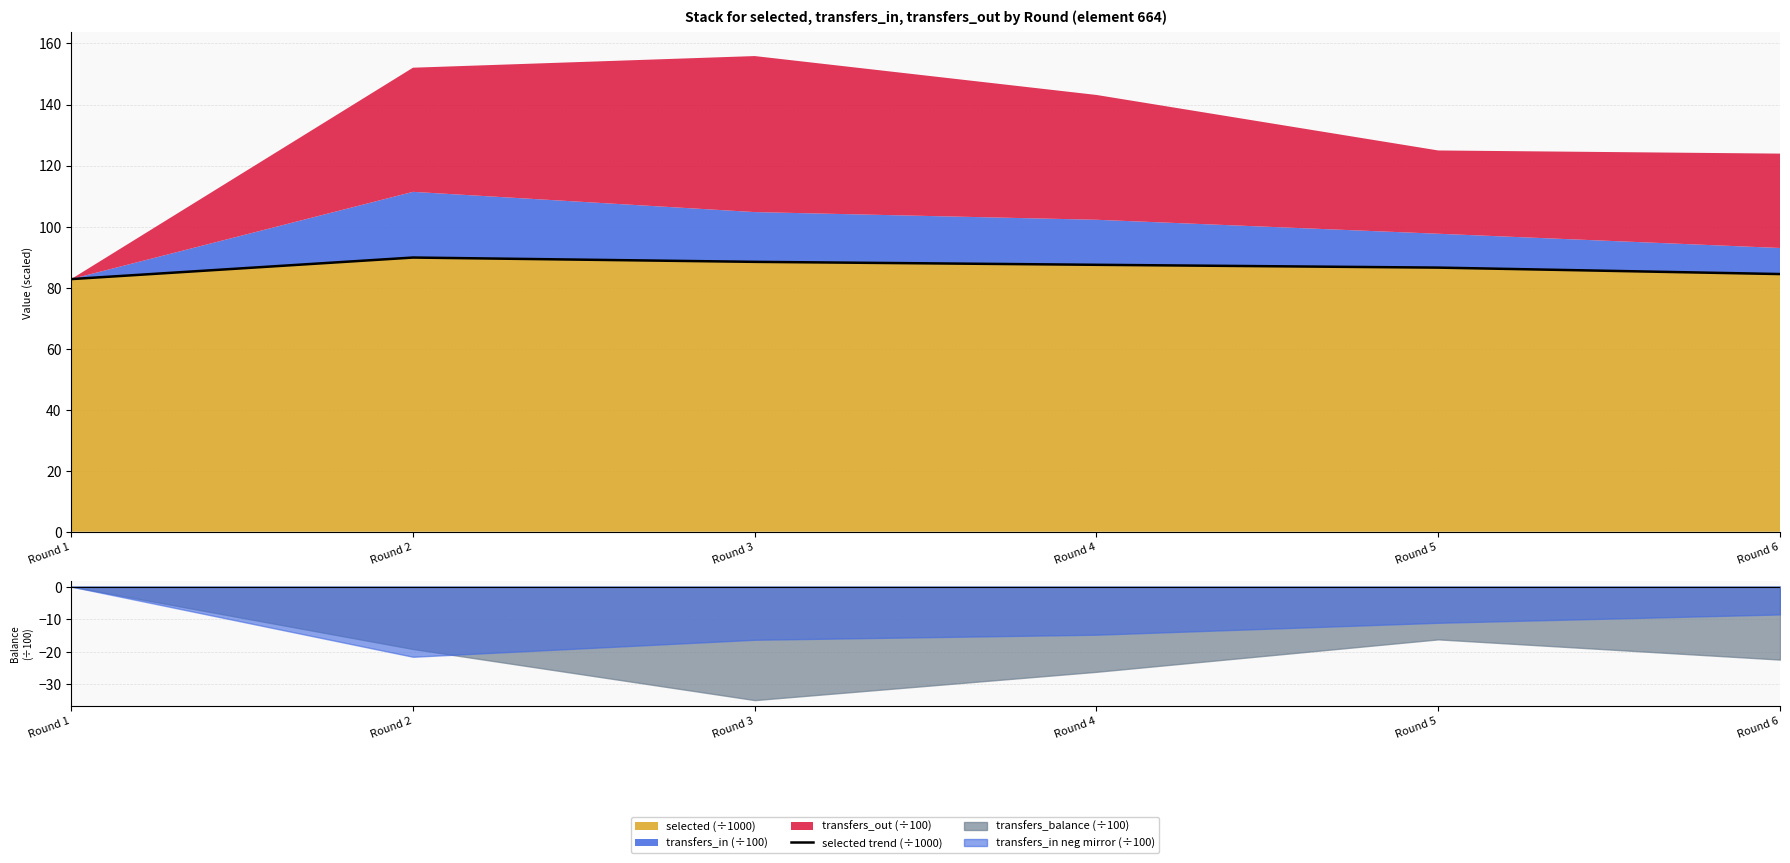

What is the smallest value displayed?

82.8